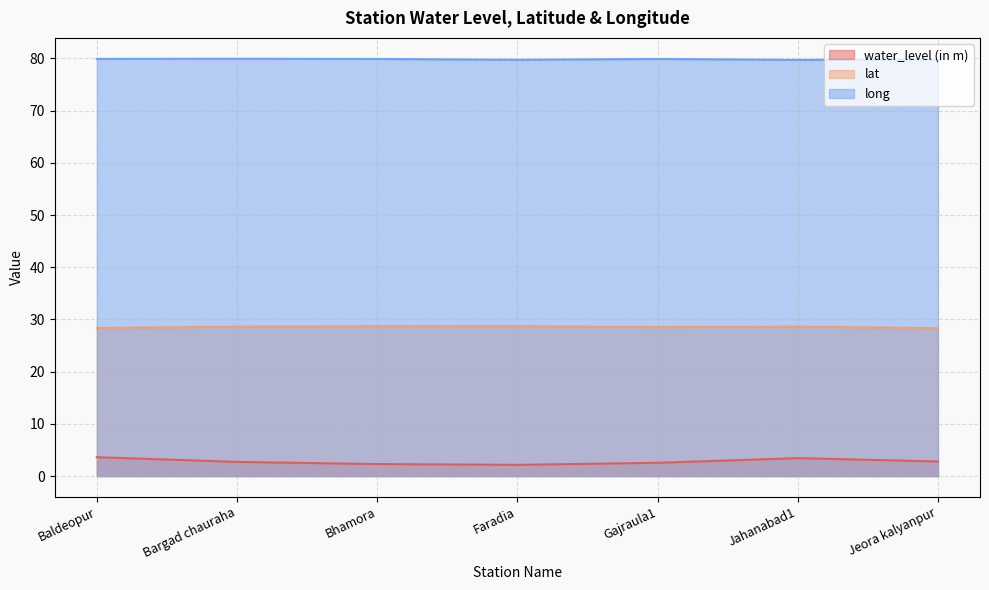

What is the total value across all series at Baldeopur?

111.9